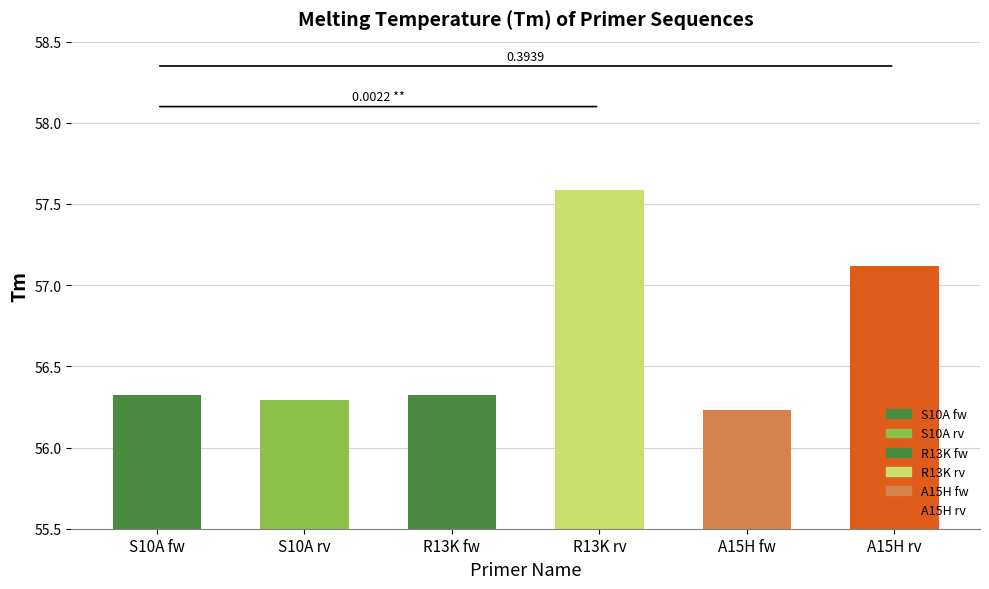

What is the sum of the values at A15H fw and S10A fw?

112.6